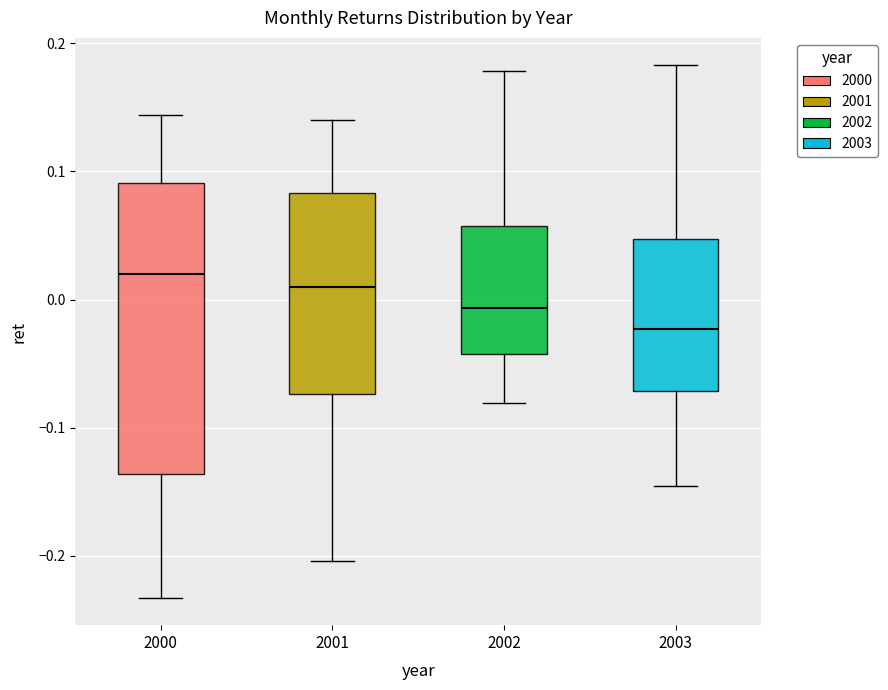

Reading left to right, transcribe this box plot: for each box, give where its median line is, the range the box spans, and where its two whiskers end, as read against the y-axis. The values are not printed on the chart, so give them approximately, as read against the axis.

2000: median 0.02, box -0.14 to 0.09, whiskers -0.23 to 0.14
2001: median 0.01, box -0.07 to 0.08, whiskers -0.20 to 0.14
2002: median -0.01, box -0.04 to 0.06, whiskers -0.08 to 0.18
2003: median -0.02, box -0.07 to 0.05, whiskers -0.15 to 0.18